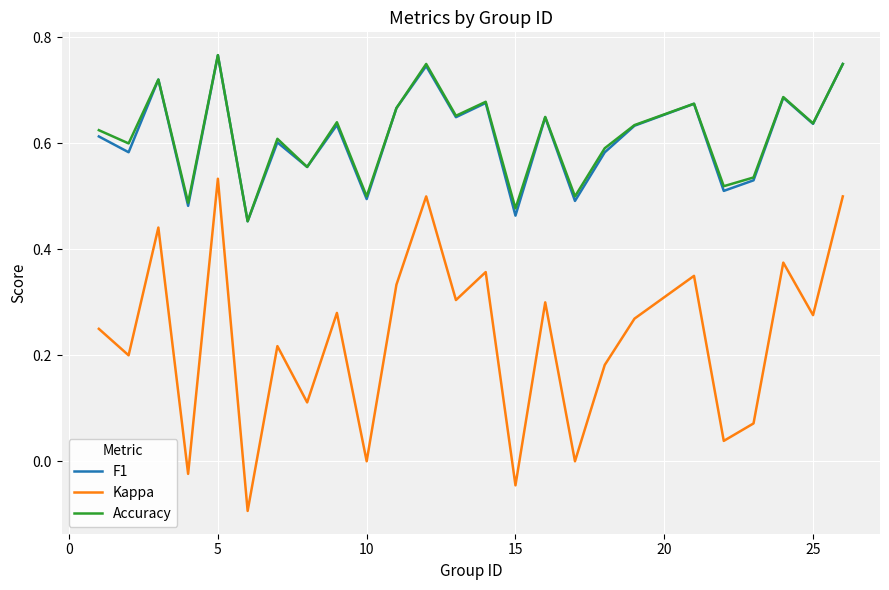

Which series has the widest spread of values?

Kappa